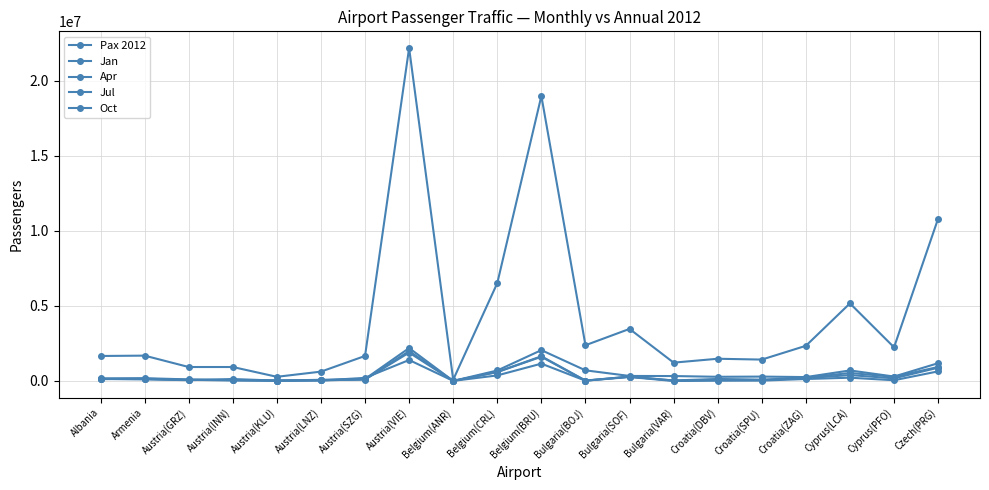

Is this an area chart (filled region under the line)?

No